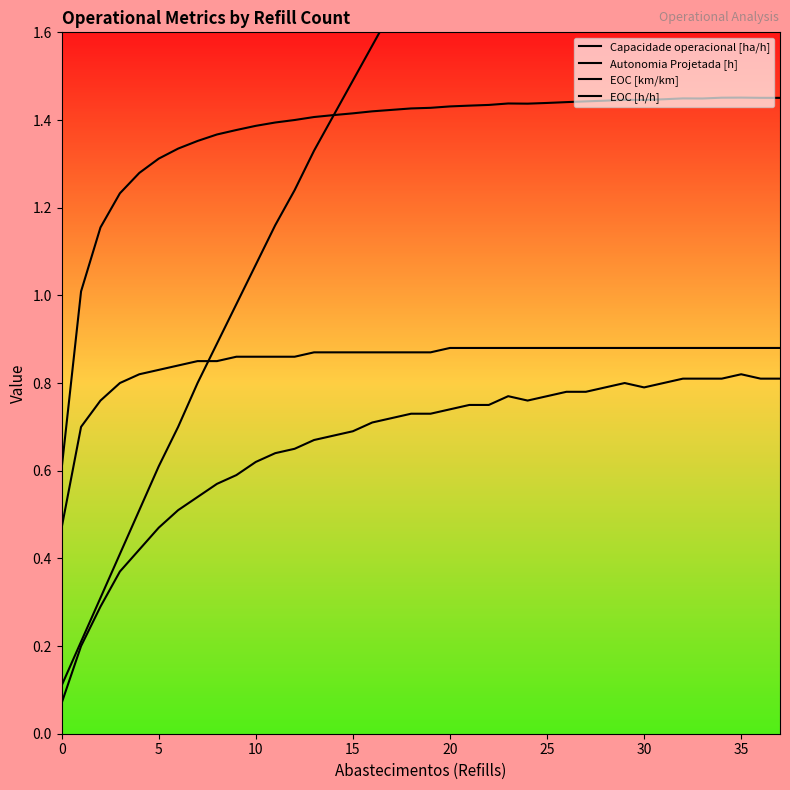

True or false: EOC [km/km] has a value of 0.6 at 10.

True